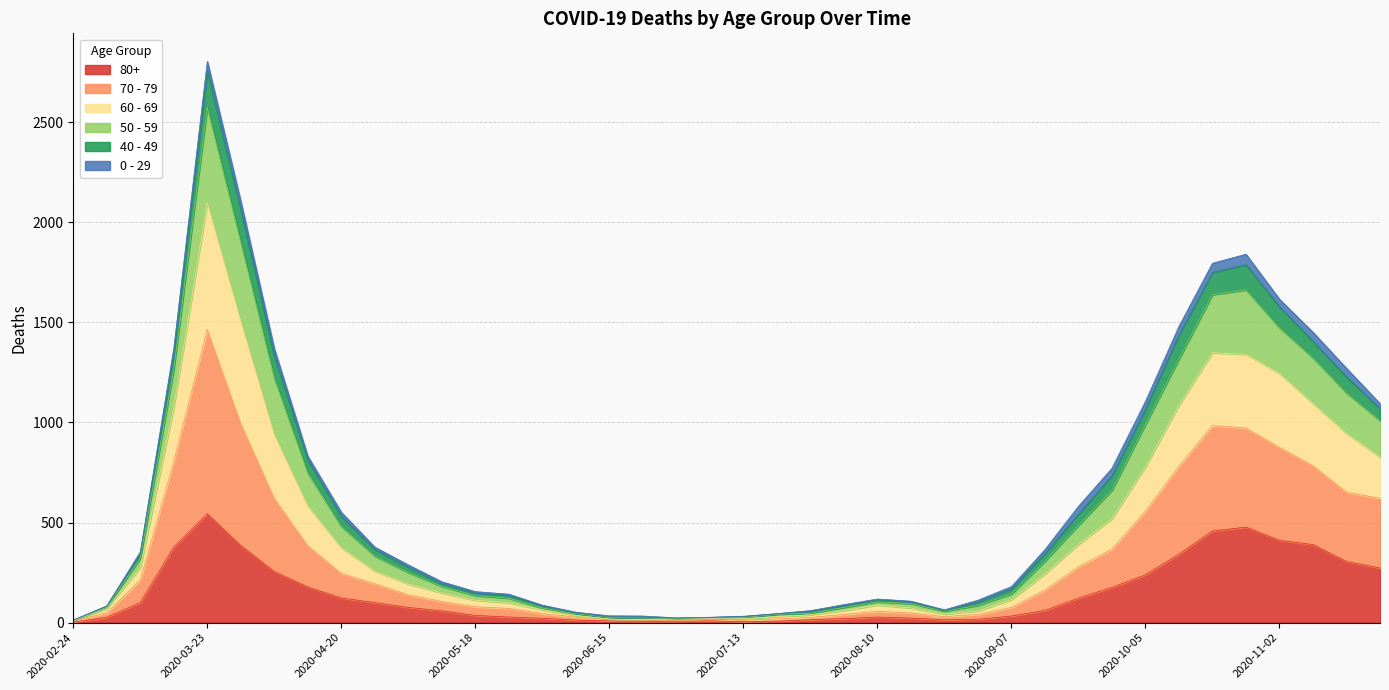

The value of 80+ at 2020-10-05 is 239. True or false?

True